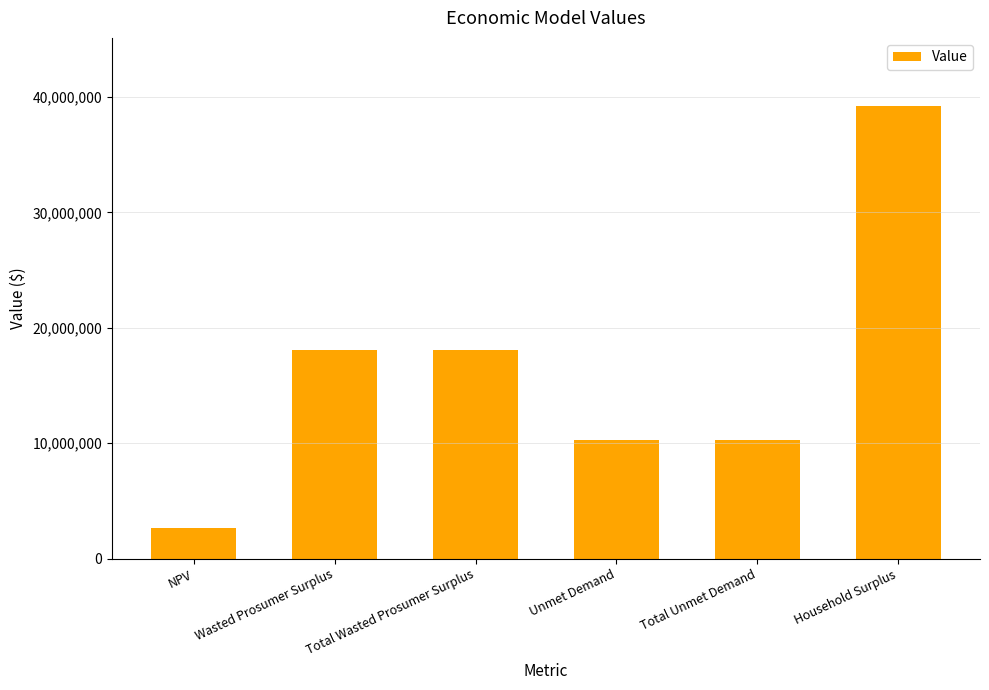

Approximately how many times larger is the value at Household Surplus compared to Total Wasted Prosumer Surplus?

2.2